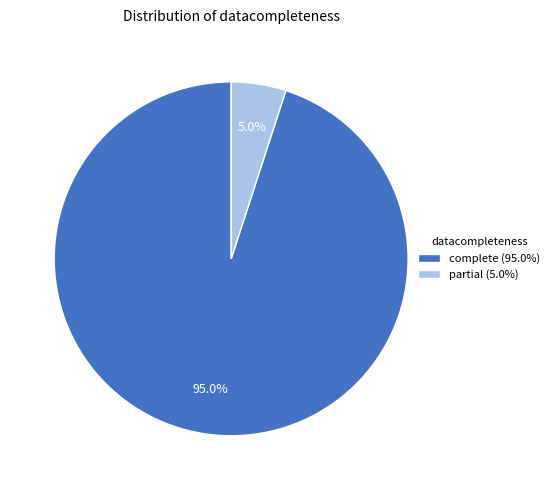

Is there any slice that represents more than half of the pie?

Yes